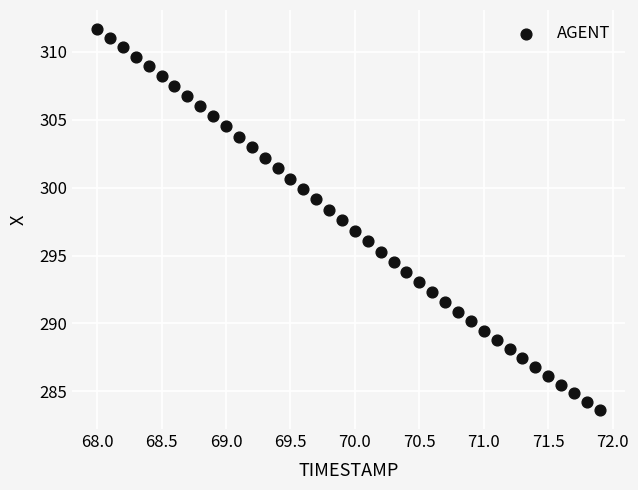

What is the range of X values (max minus min)?

3.9